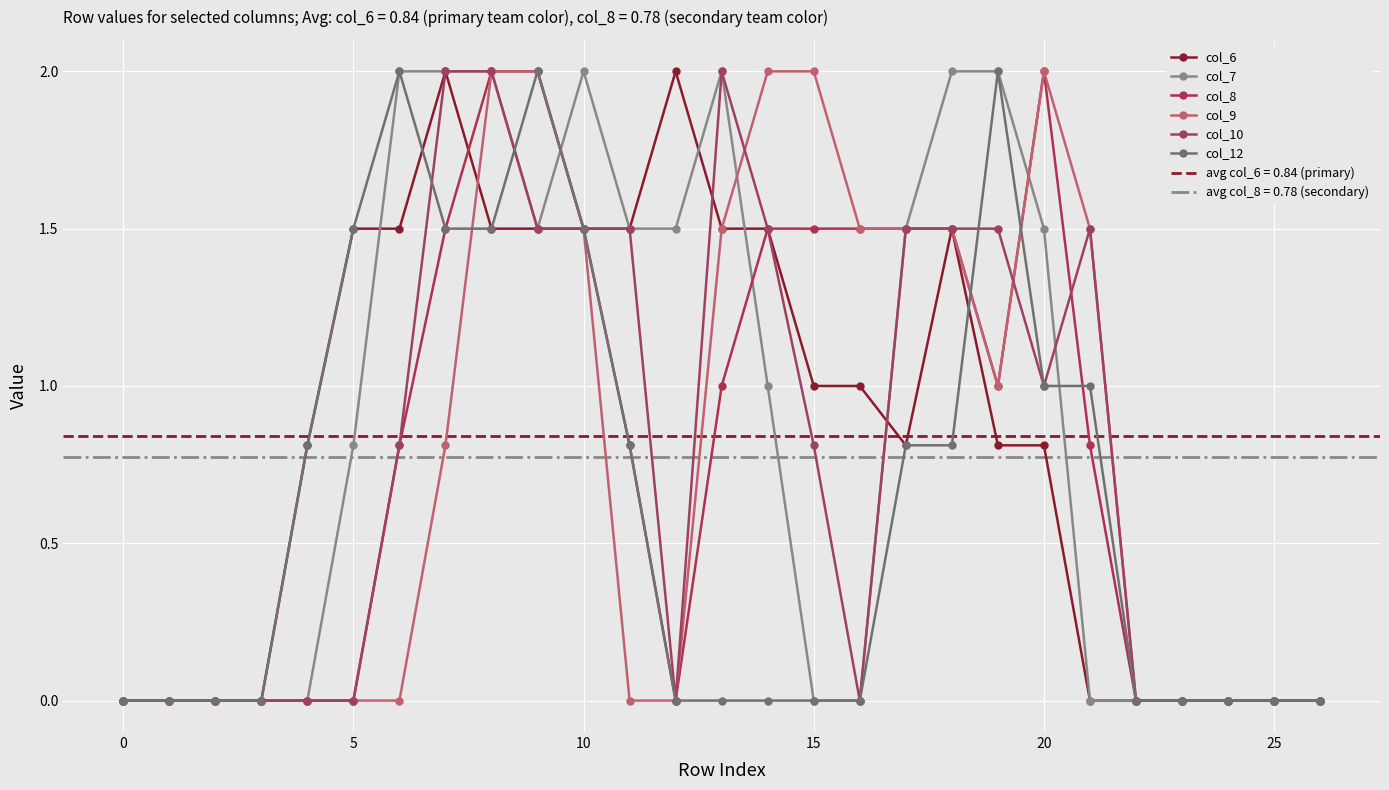

What is the label of the 14th point from the right?

13